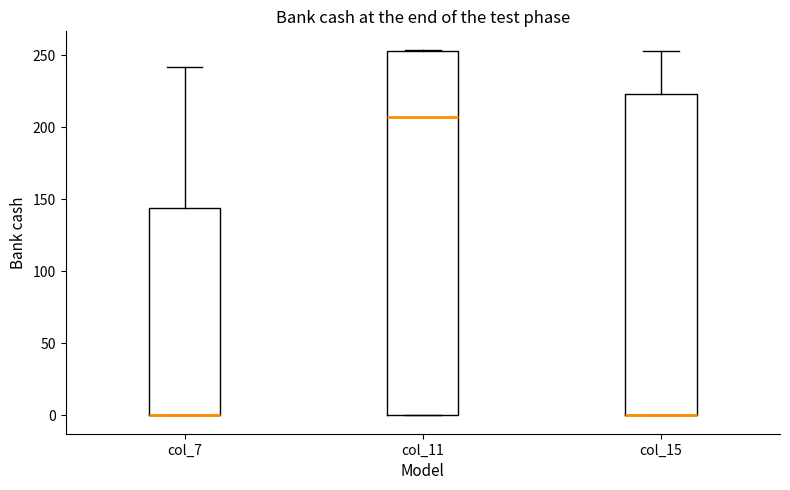

Comparing the boxes themselves (not the whiskers), which one is the tallest?

col_11